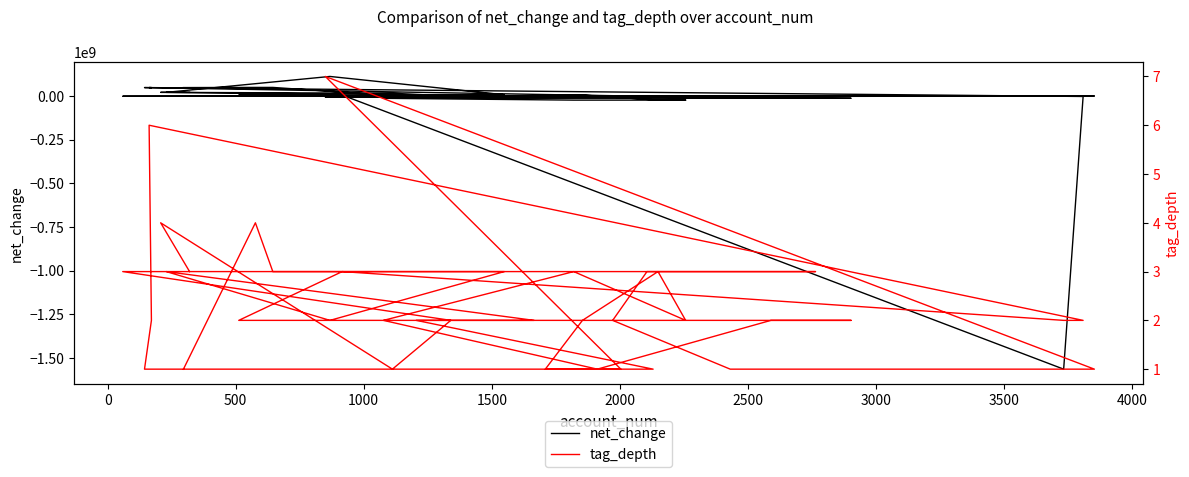

How many interior local valleys does the tag_depth series have?

4